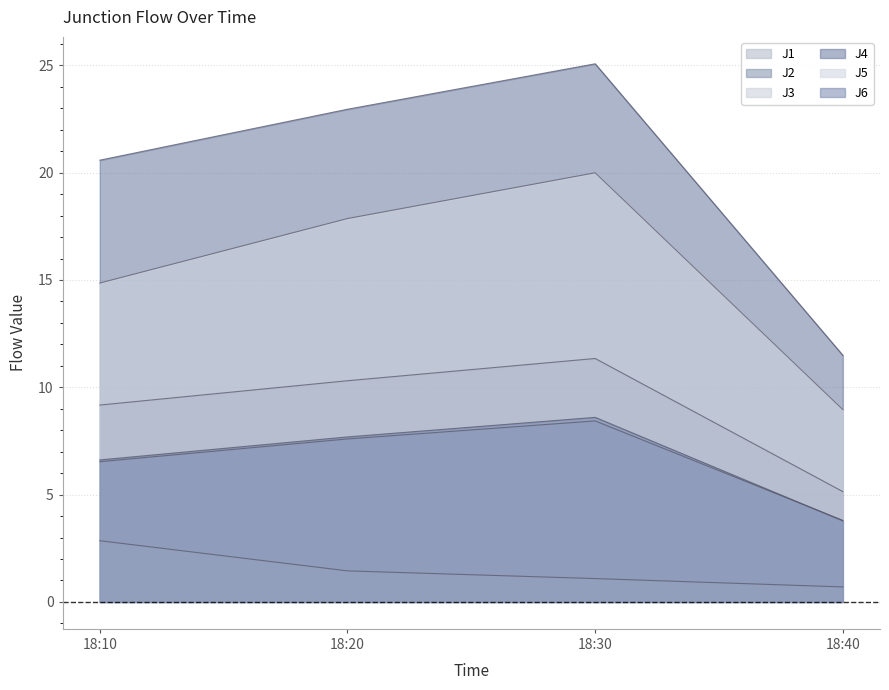

Which category has the highest value across all series?

18:30